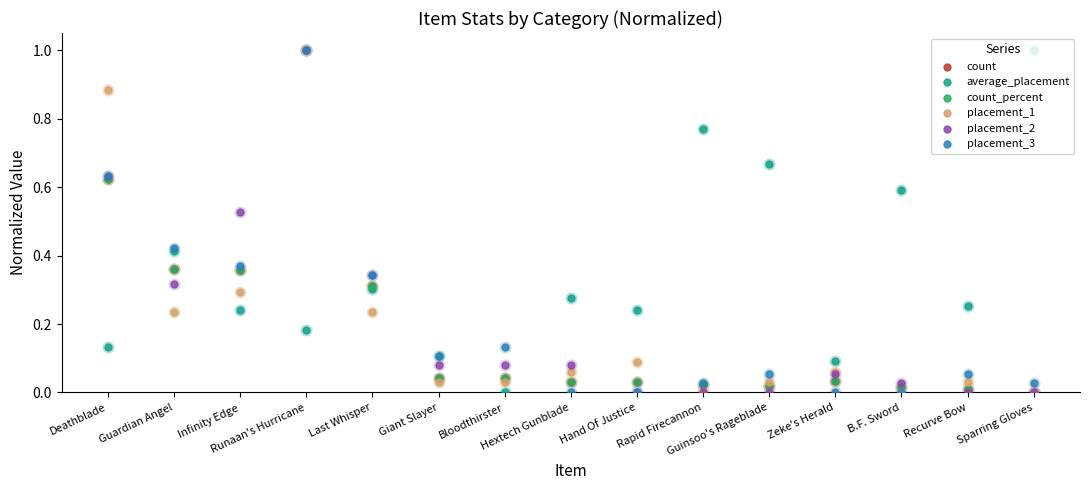

At which category is the sum across all series the highest?

Runaan's Hurricane